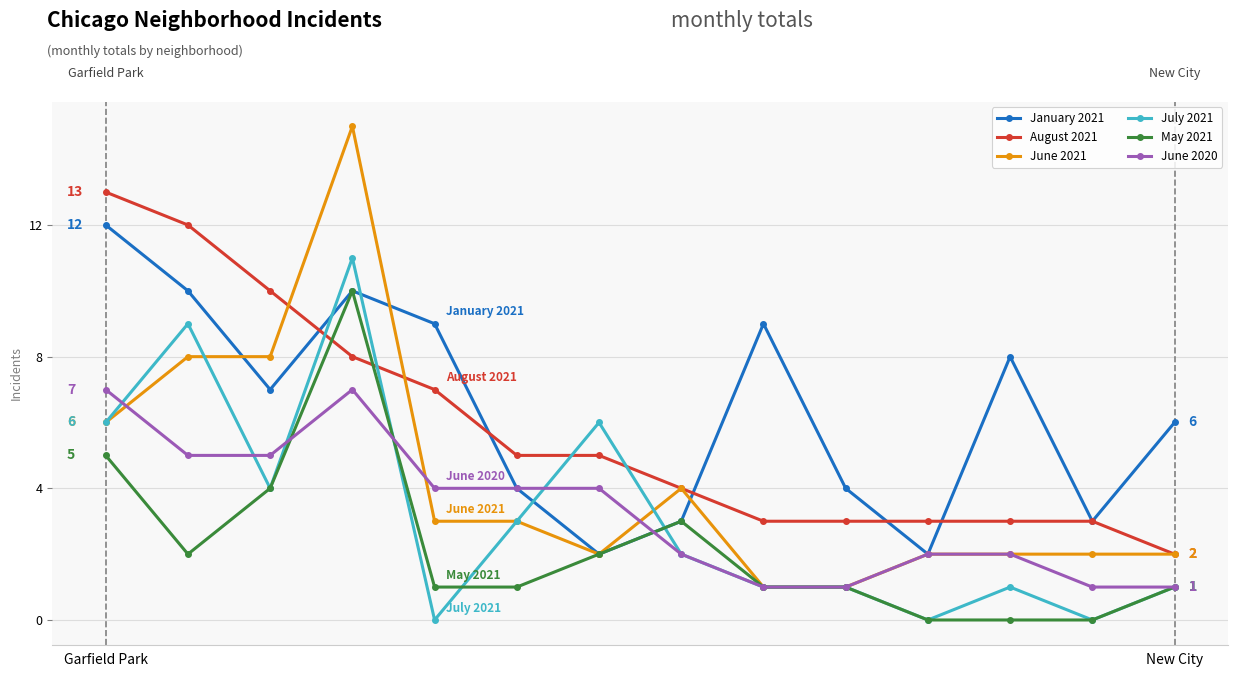

Which series has the largest range (max minus min)?

June 2021